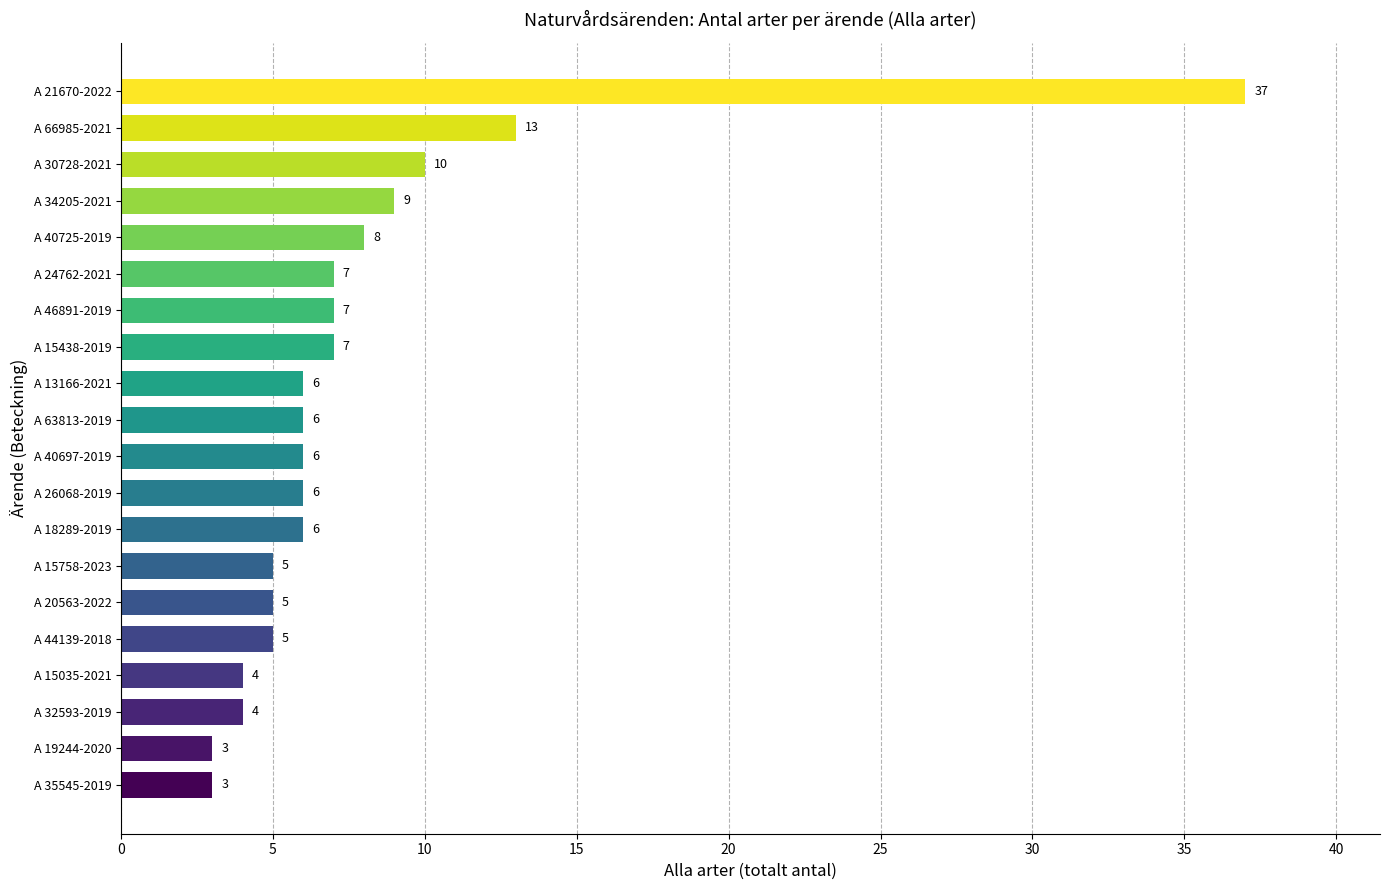

What is the change in value from A 44139-2018 to A 24762-2021?

+2